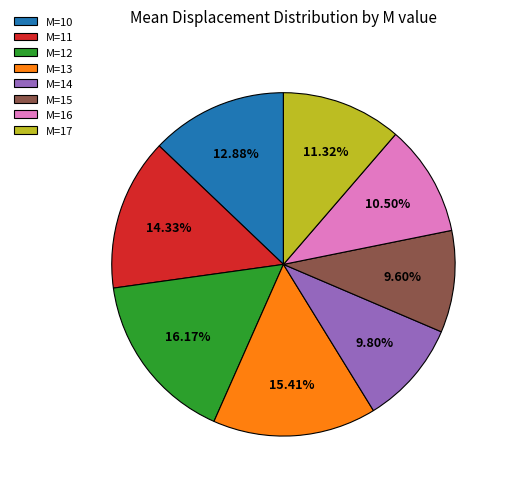

The M=17 slice represents 25% of the pie. True or false?

False